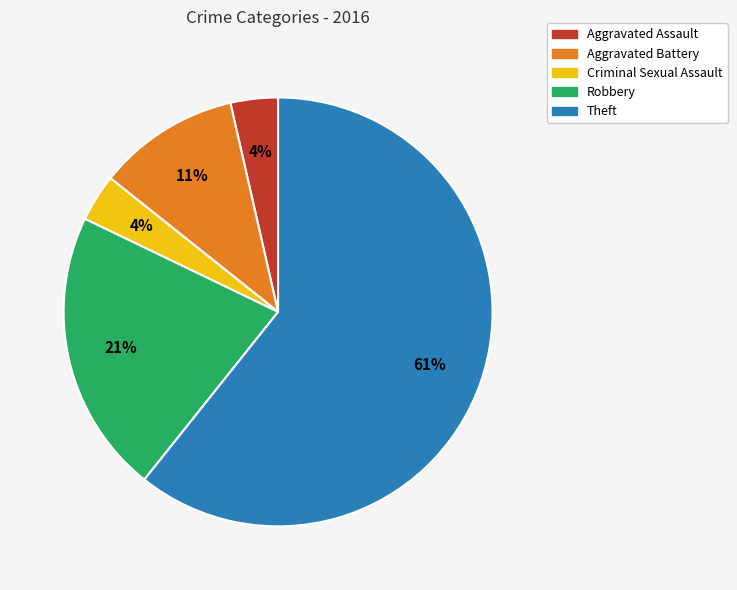

Is the sum of Robbery and Aggravated Assault greater than half?

No